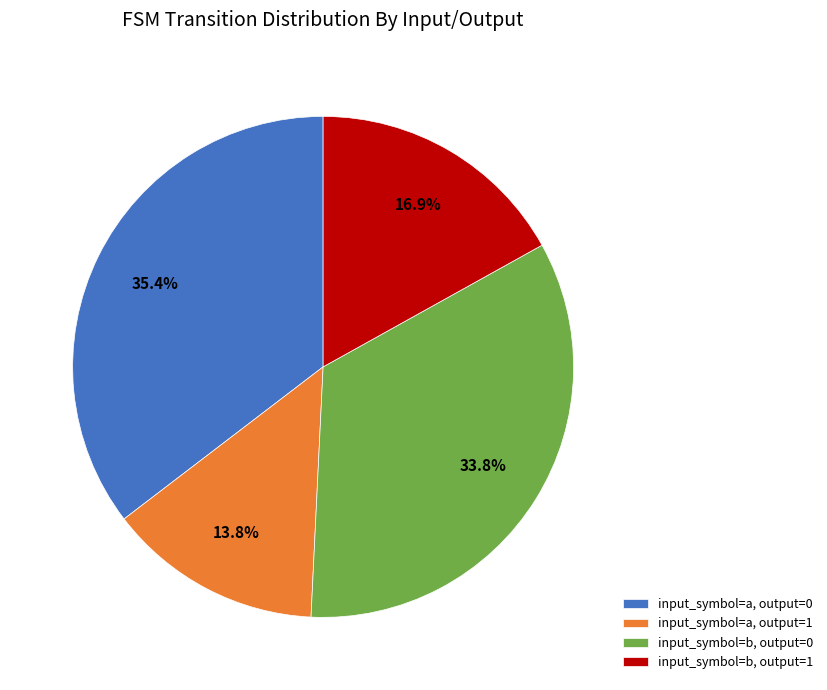

How many slices are in this pie chart?

4